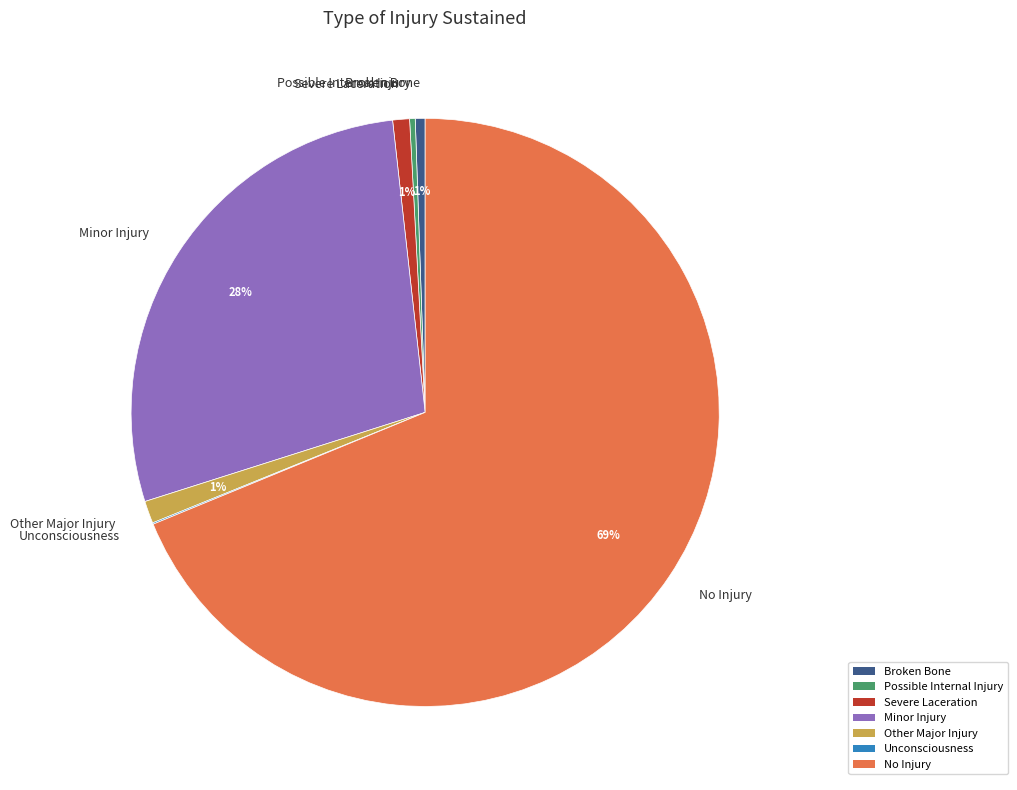

Is it true that Broken Bone is 1% of the pie?

True